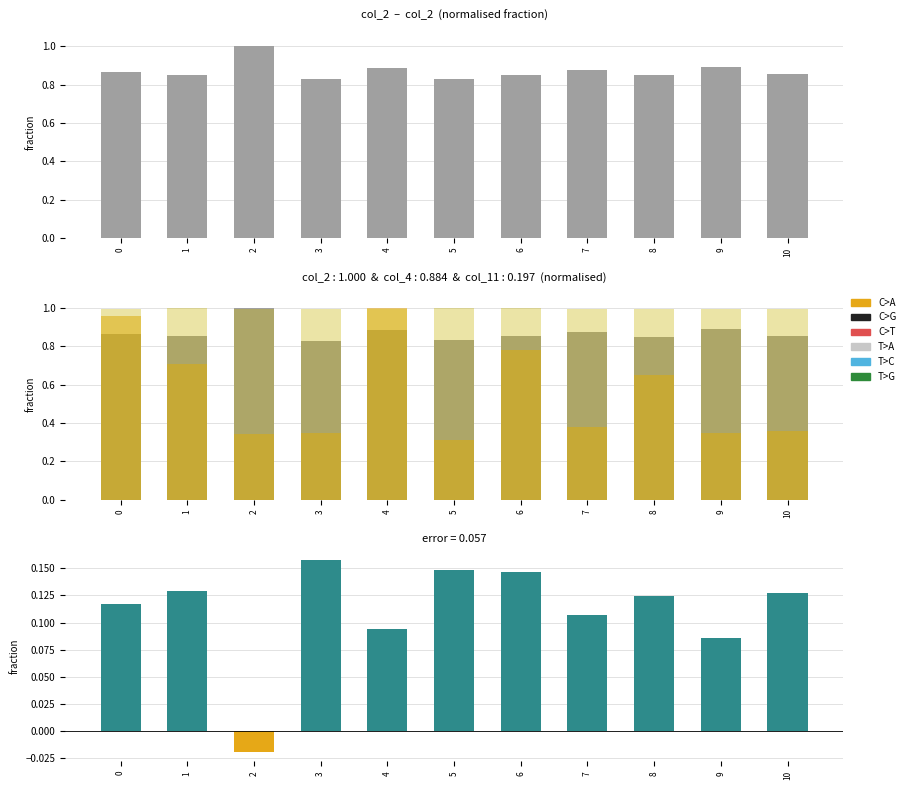

What is the sum of all col_11 values?

11.0